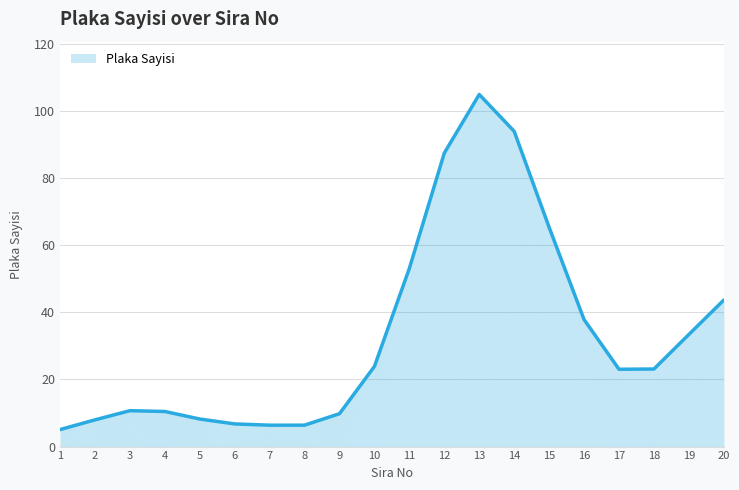

At which category does the data reach its first local peak?

3